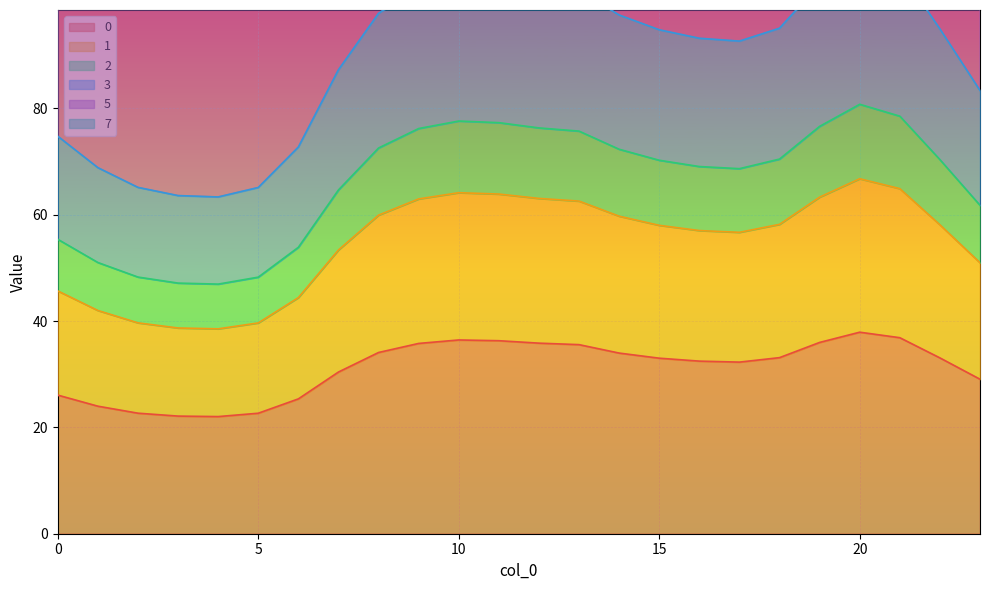

What is the difference between the 3 values at 22 and 4?

19.6